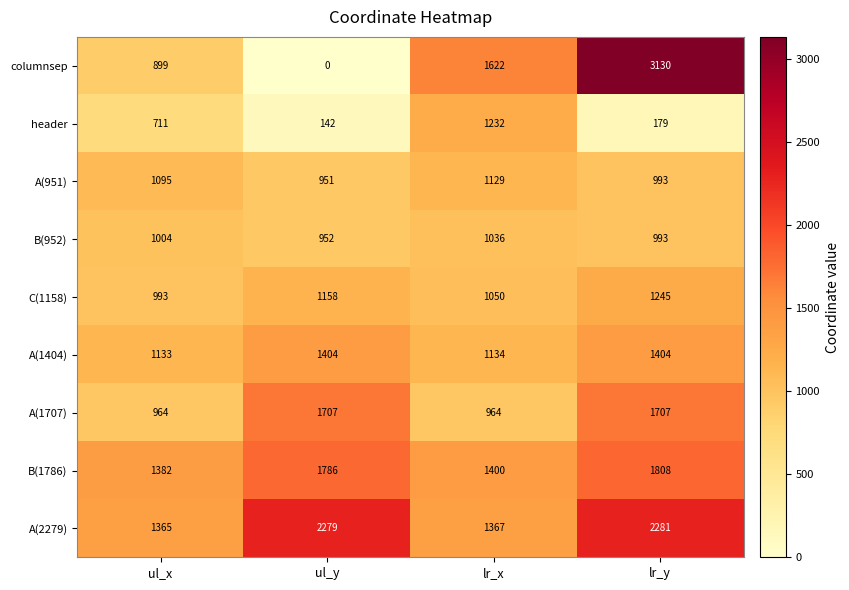

What is the greatest value displayed?

3130